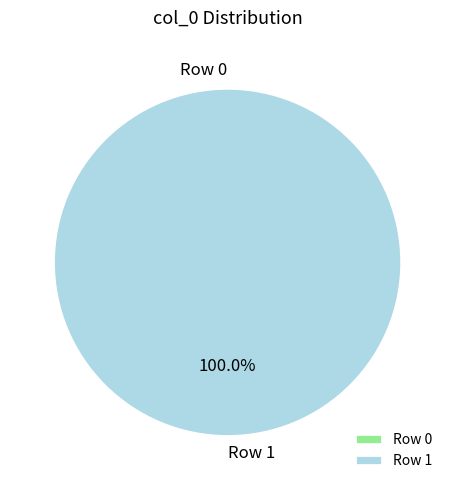

To the nearest percent, what portion does Row 1 represent?

100%